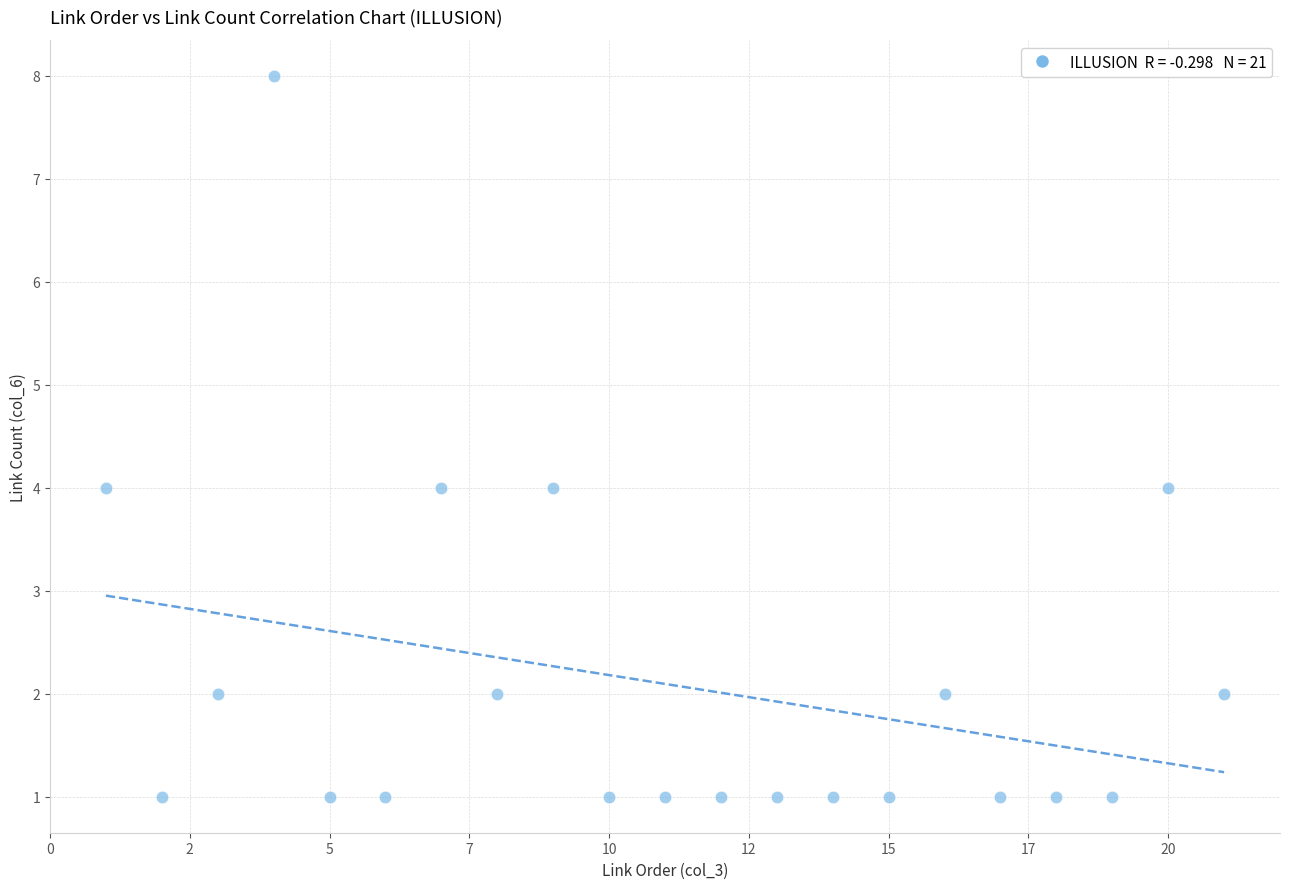

What is the range of X values (max minus min)?

20